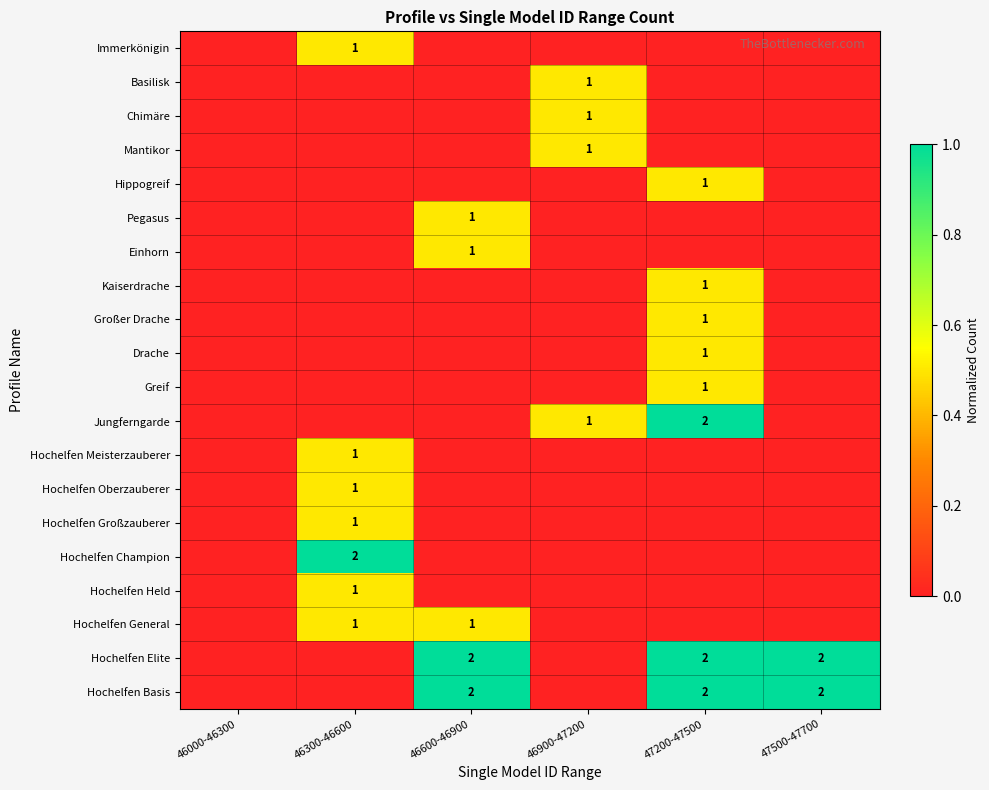

True or false: Hochelfen Oberzauberer has a value of 0.0 at 47200-47500.

True